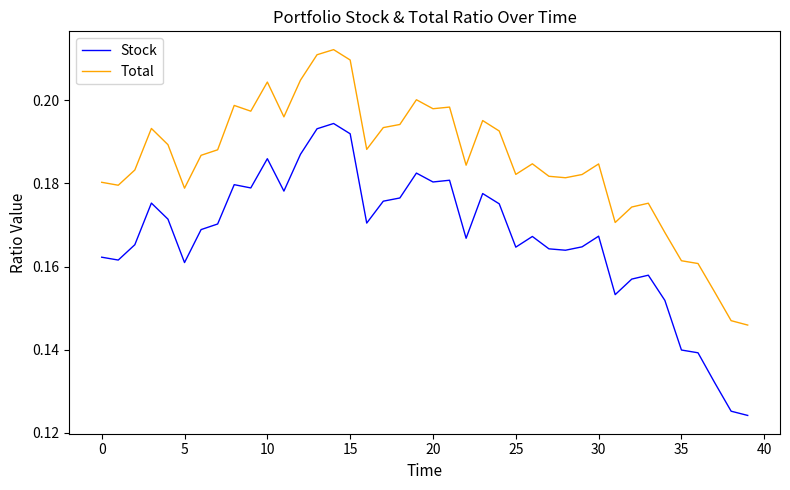

How many lines are shown in the chart?

2